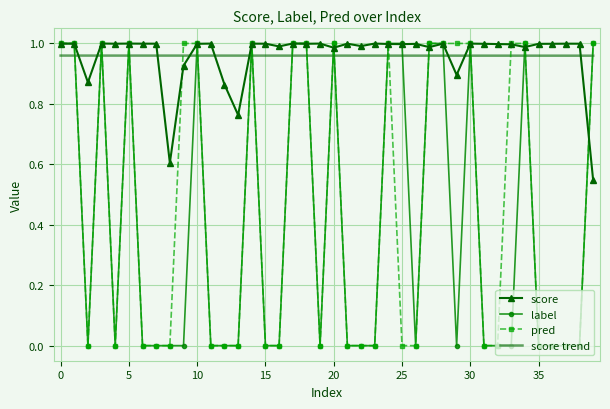

How many times do score trend and score cross each other?

9